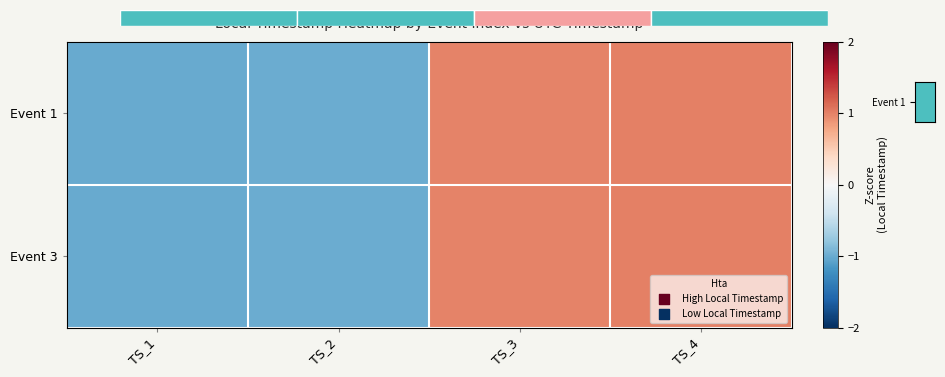

The Event 3 series shows -1.0 at TS_1. True or false?

True